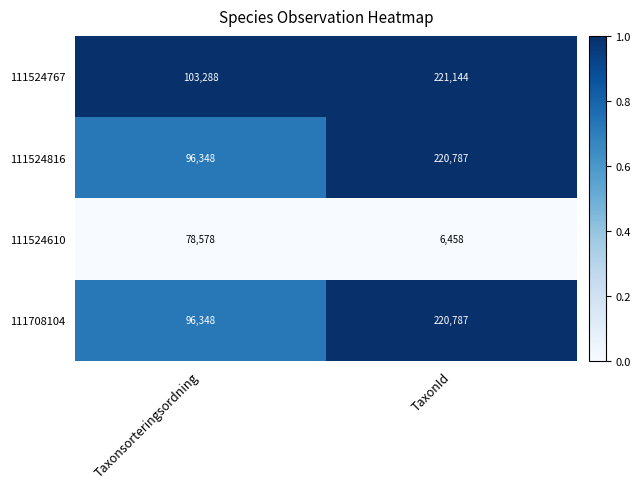

Reading left to right, extract all data points from this chart.

111524767: Taxonsorteringsordning=103288	TaxonId=221144
111524816: Taxonsorteringsordning=96348	TaxonId=220787
111524610: Taxonsorteringsordning=78578	TaxonId=6458
111708104: Taxonsorteringsordning=96348	TaxonId=220787